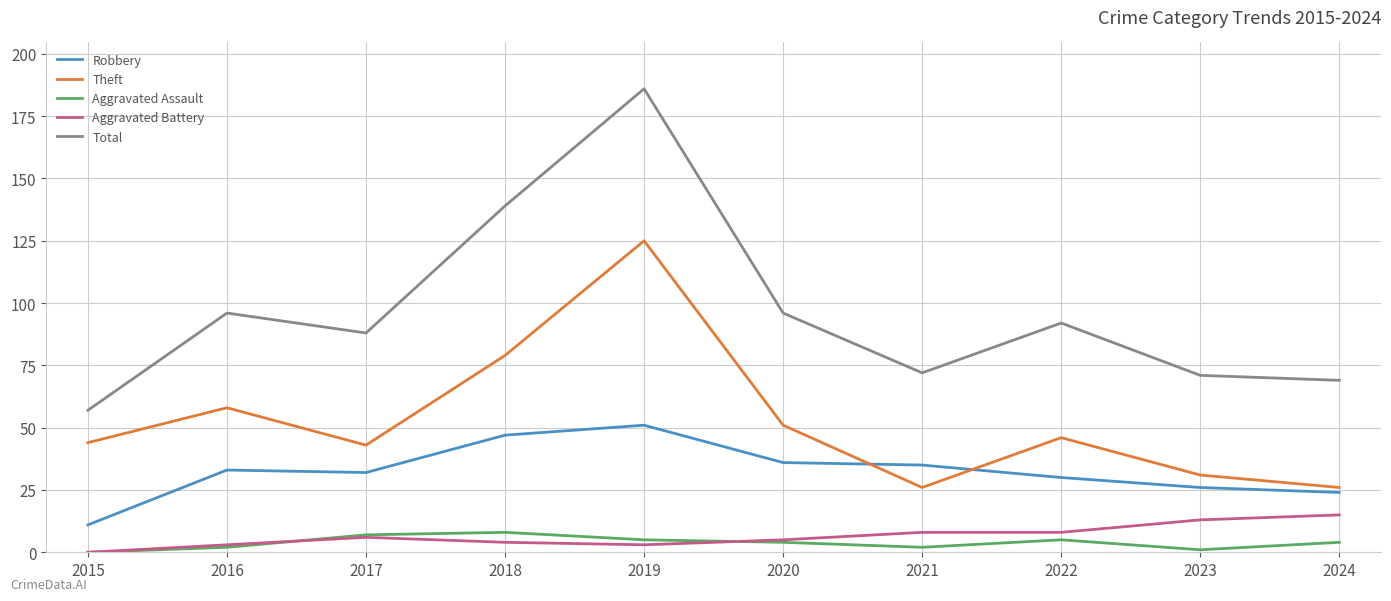

Which series has the largest total across all categories?

Total